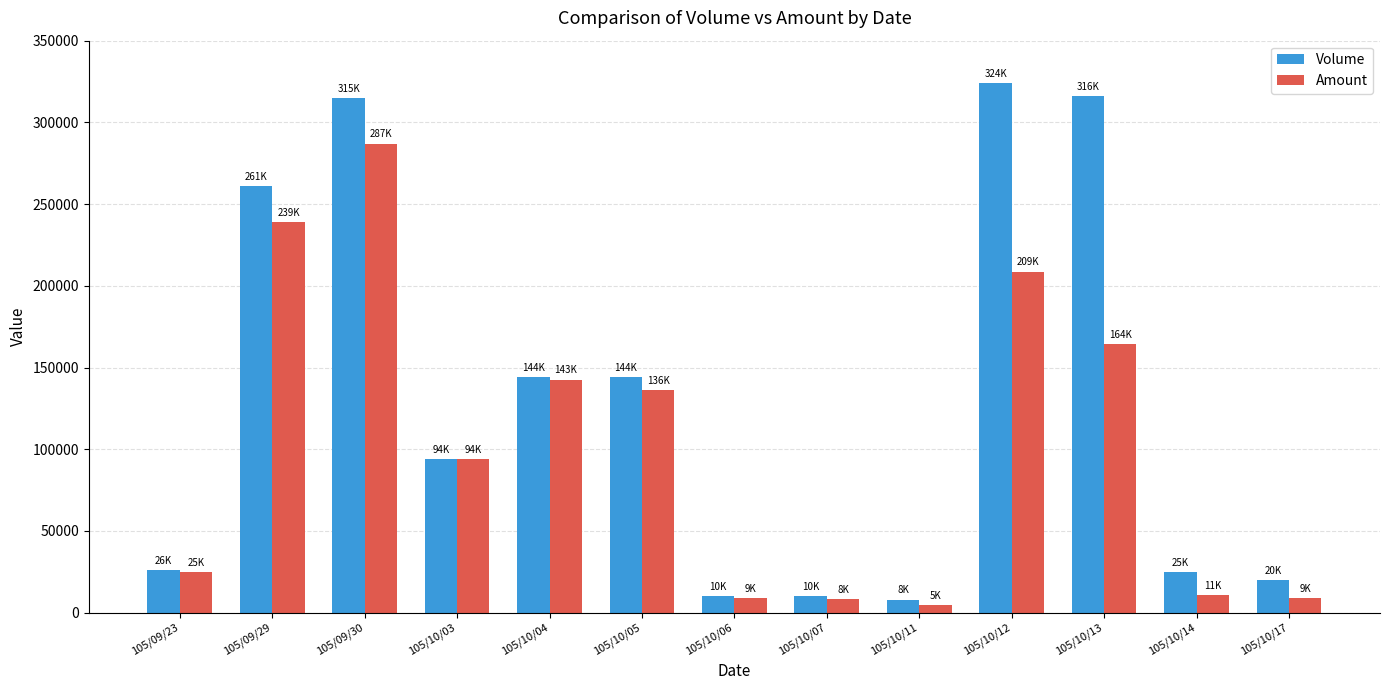

Which series has the largest range (max minus min)?

Volume